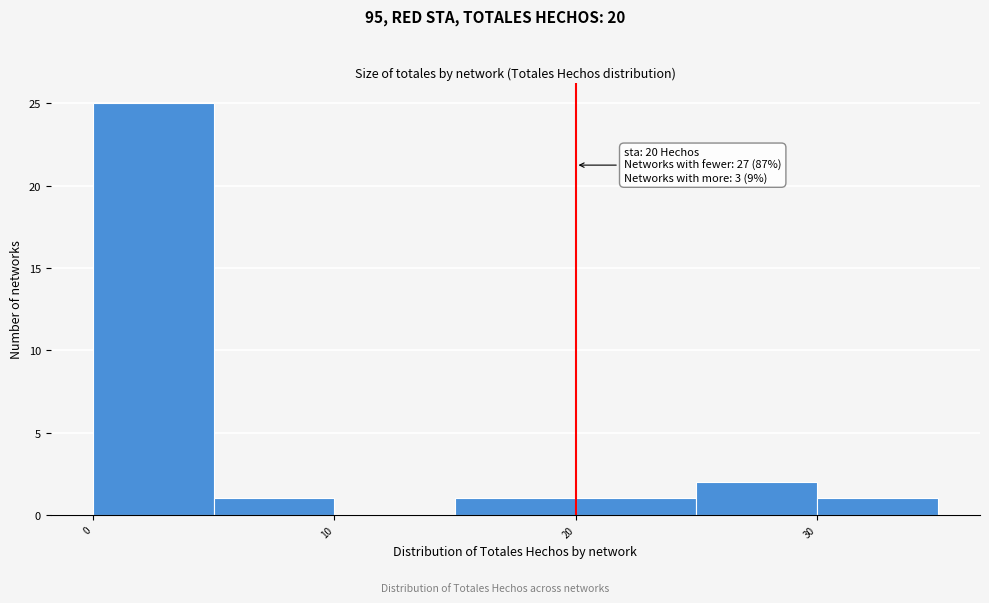

Over which range of the x-axis is the bar tallest?

0 to 5